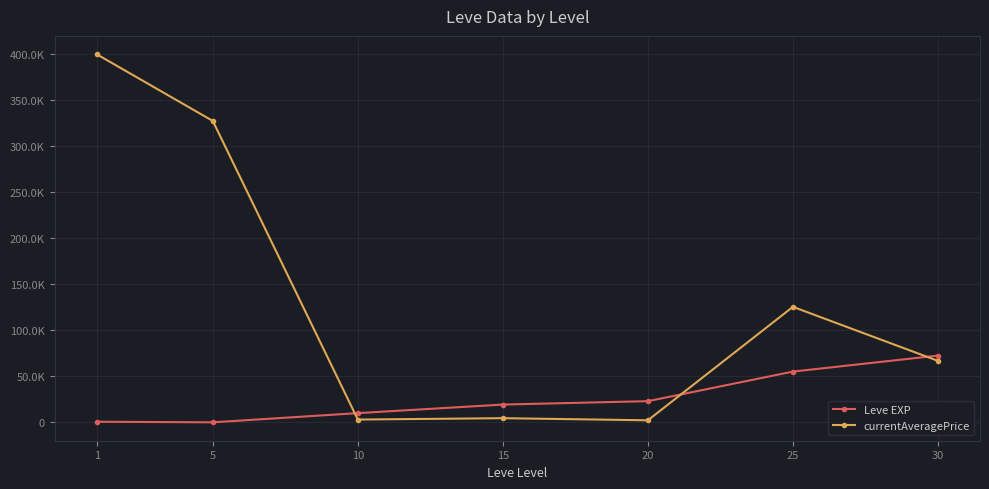

How many times do Leve EXP and currentAveragePrice cross each other?

3